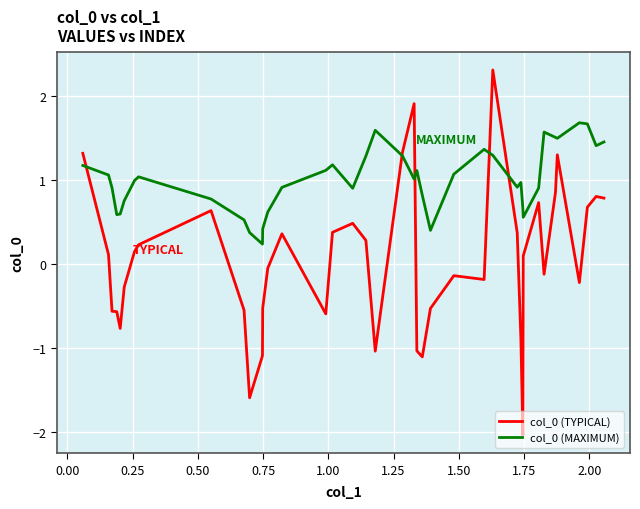

List the series in order of their peak value, highest first.

col_0 (TYPICAL), col_0 (MAXIMUM)